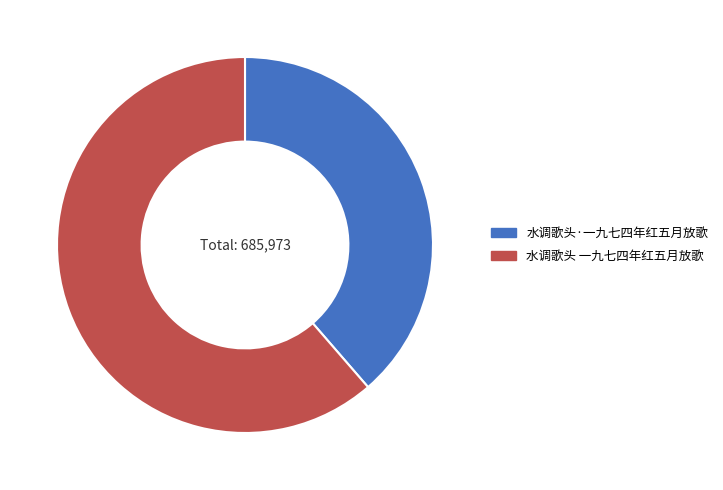

Do 水调歌头·一九七四年红五月放歌 and 水调歌头 一九七四年红五月放歌 together represent more than half of the pie?

Yes